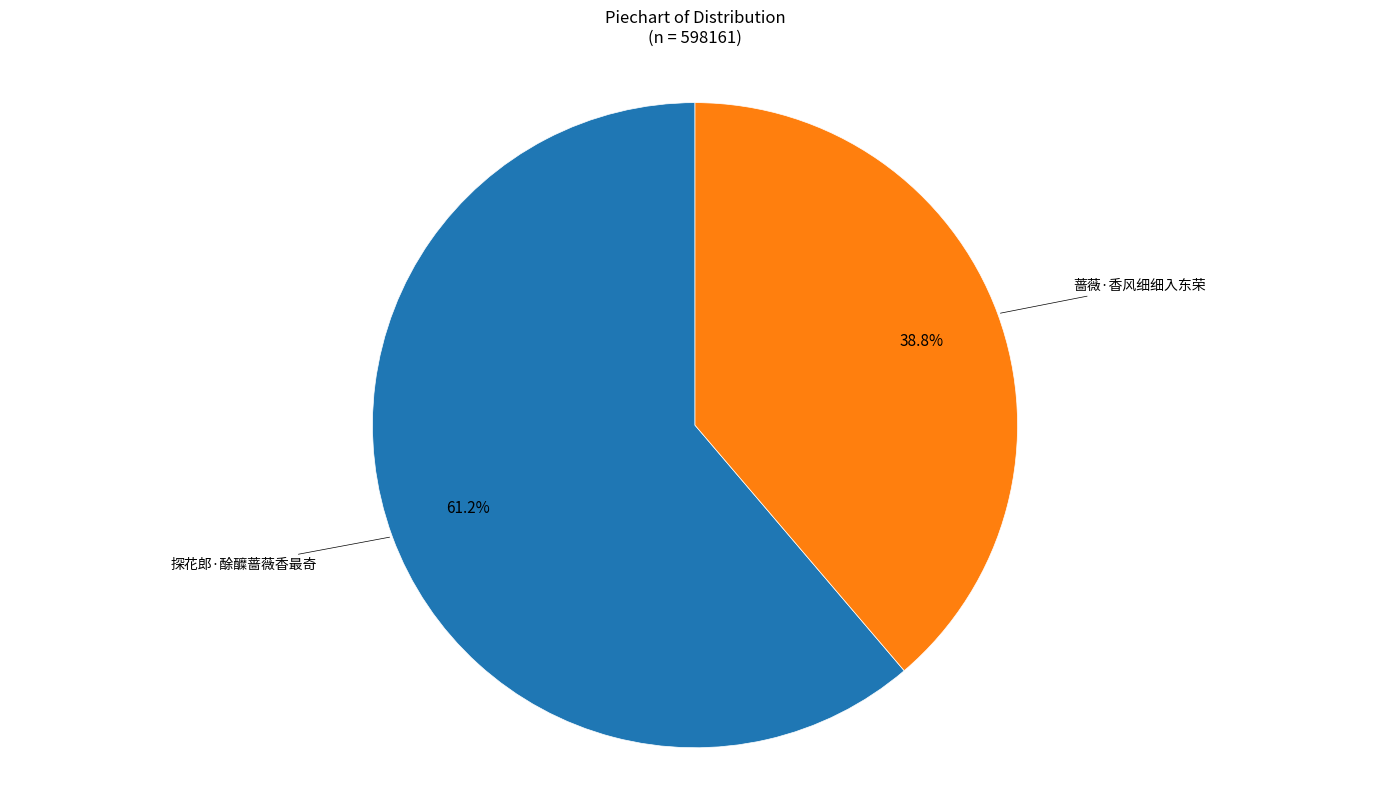

Is there any slice that represents more than half of the pie?

Yes